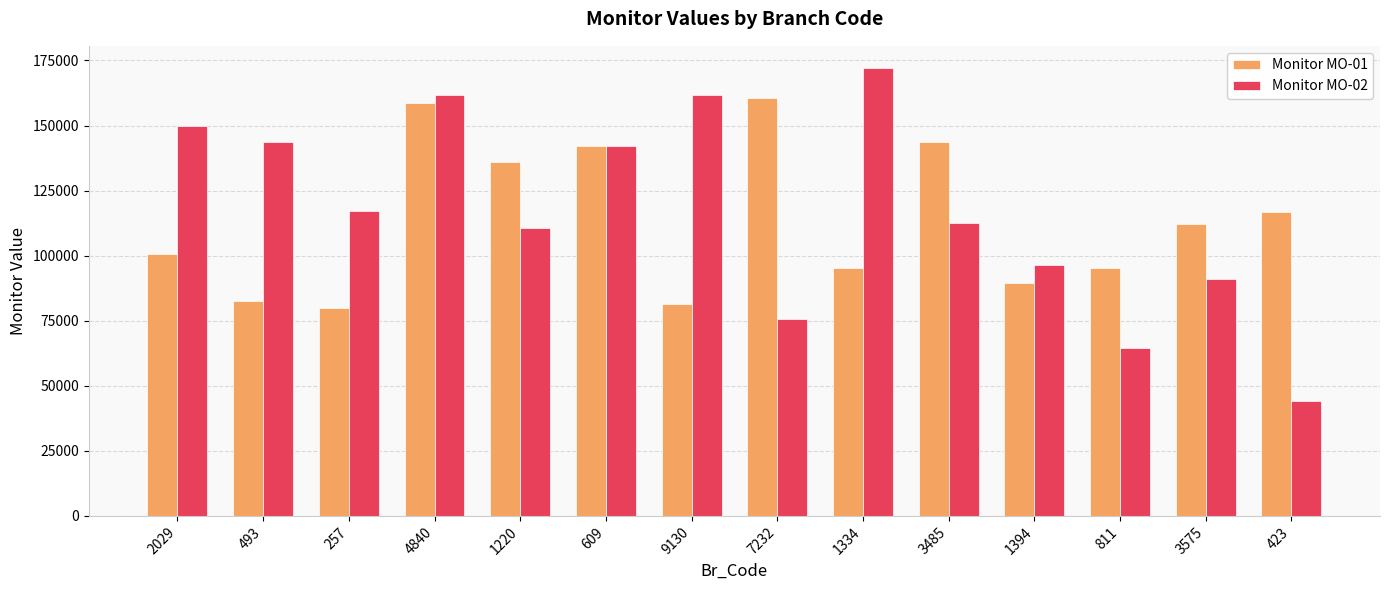

Which category has the lowest value across all series?

423